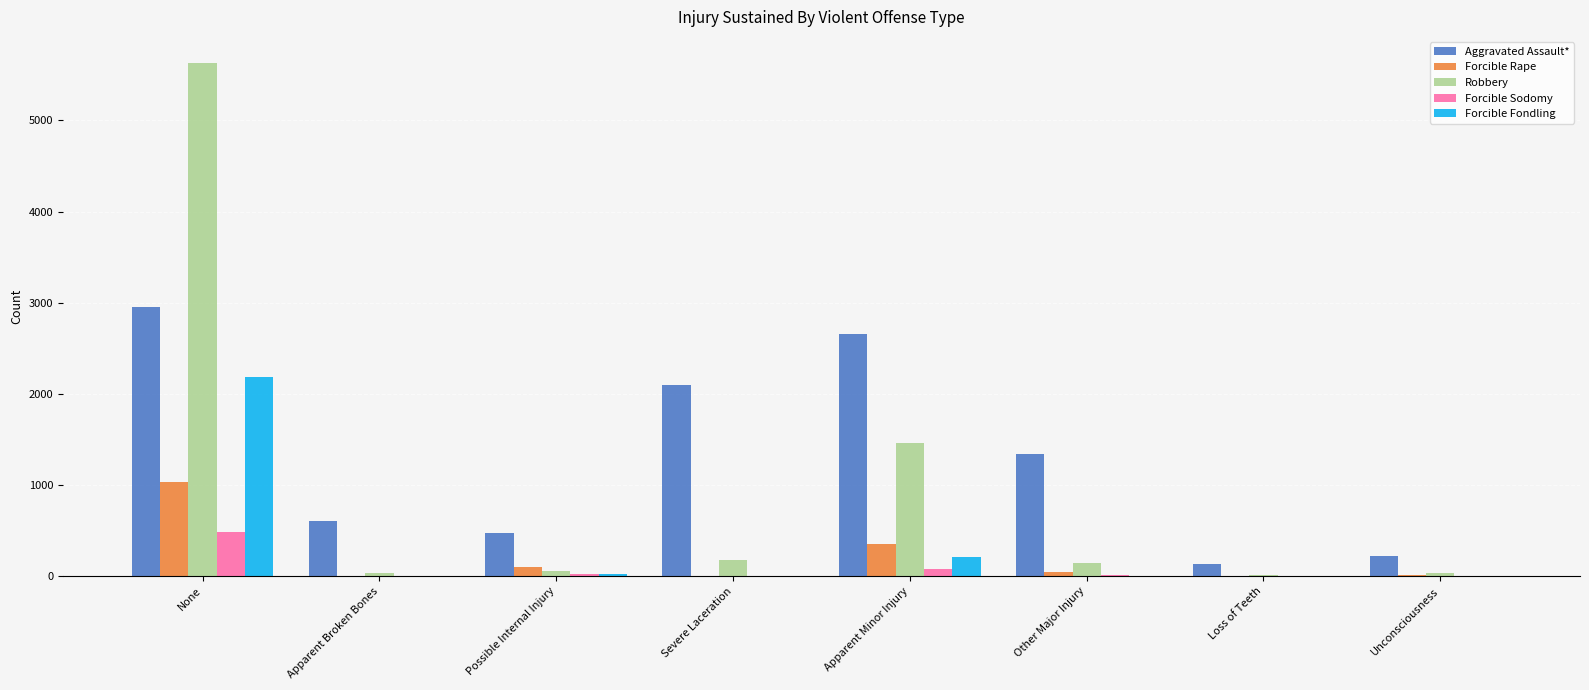

What is the approximate value of Aggravated Assault* at None?

2953